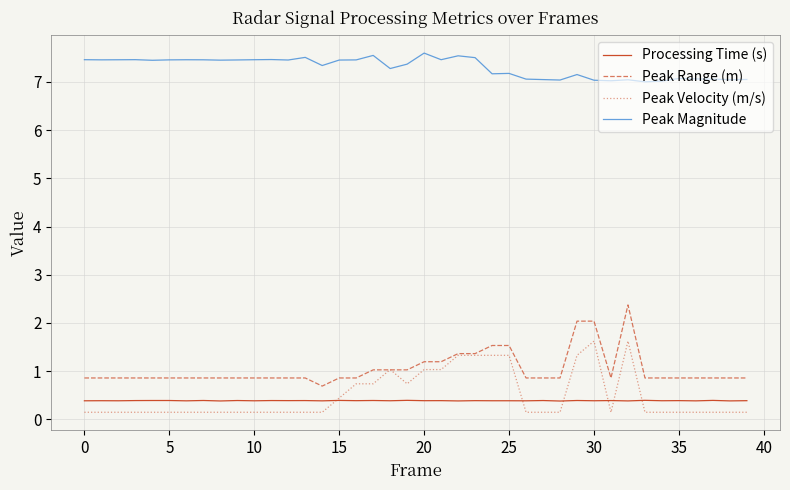

What is the minimum value for Processing Time (s)?

0.4